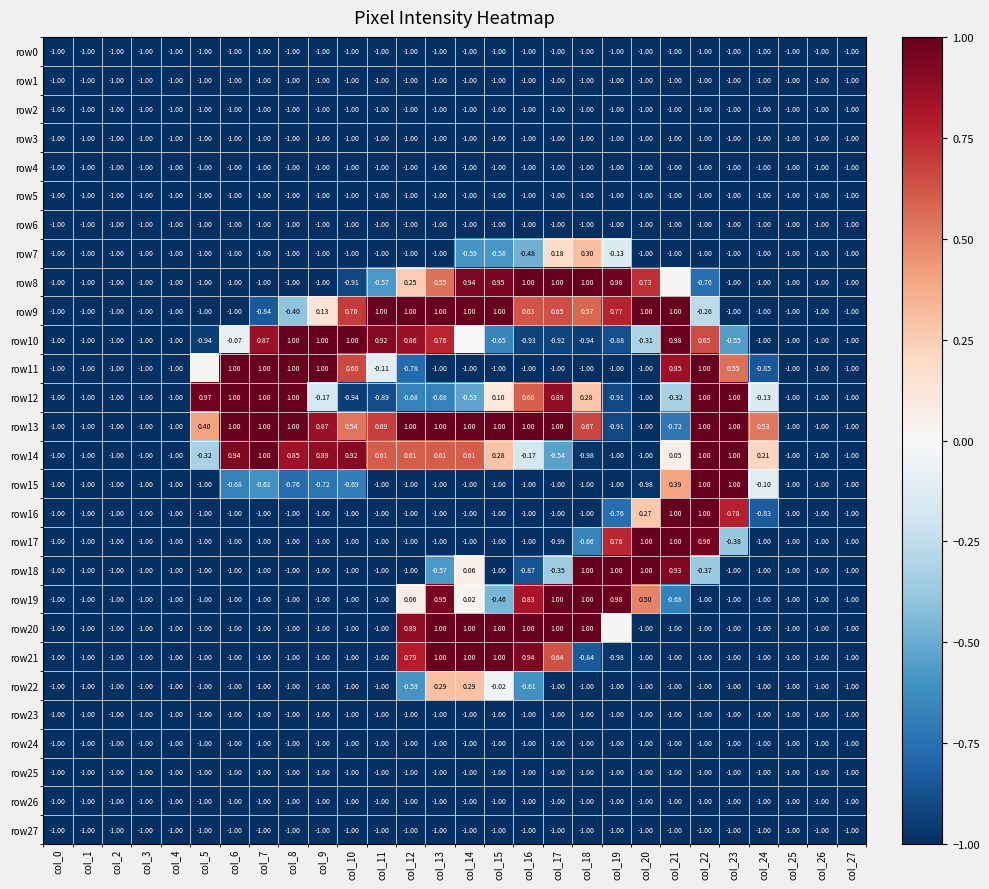

True or false: row3 has a value of -1.0 at col_3.

True